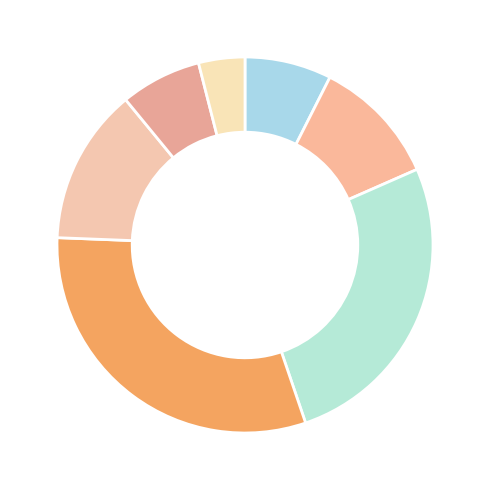

Is there a majority slice in this chart?

No